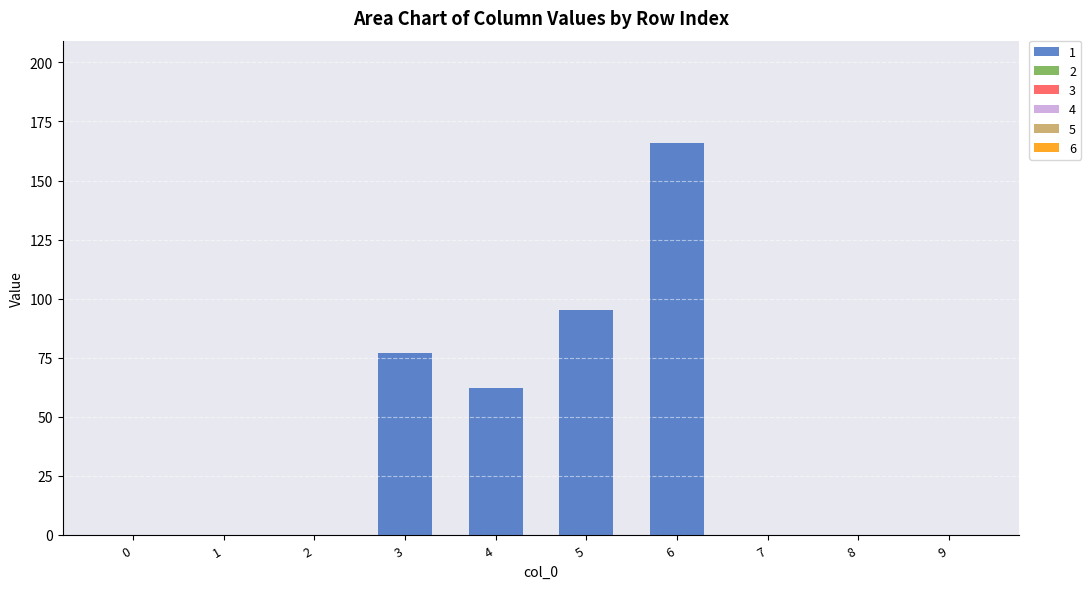

Which label corresponds to the largest value in the chart?

6